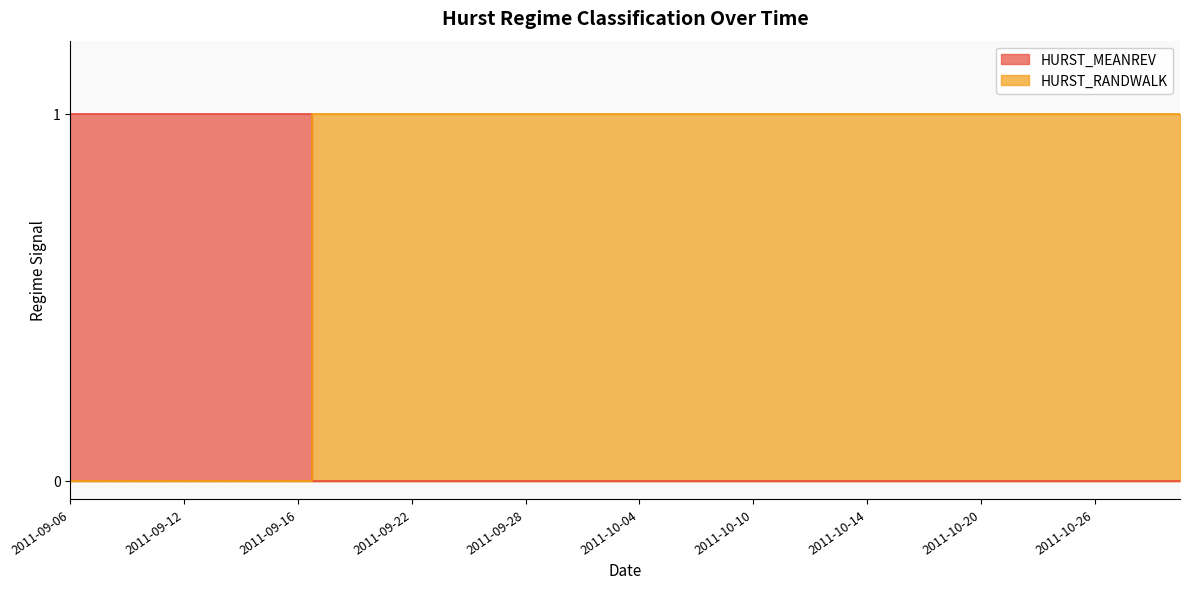

Reading left to right, transcribe all the data shown in this chart.

HURST_MEANREV: 2011-09-06=1	2011-09-07=1	2011-09-08=1	2011-09-09=1	2011-09-12=1	2011-09-13=1	2011-09-14=1	2011-09-15=1	2011-09-16=1	2011-09-19=0	2011-09-20=0	2011-09-21=0	2011-09-22=0	2011-09-23=0	2011-09-26=0	2011-09-27=0	2011-09-28=0	2011-09-29=0	2011-09-30=0	2011-10-03=0	2011-10-04=0	2011-10-05=0	2011-10-06=0	2011-10-07=0	2011-10-10=0	2011-10-11=0	2011-10-12=0	2011-10-13=0	2011-10-14=0	2011-10-17=0	2011-10-18=0	2011-10-19=0	2011-10-20=0	2011-10-21=0	2011-10-24=0	2011-10-25=0	2011-10-26=0	2011-10-27=0	2011-10-28=0	2011-10-31=0
HURST_RANDWALK: 2011-09-06=0	2011-09-07=0	2011-09-08=0	2011-09-09=0	2011-09-12=0	2011-09-13=0	2011-09-14=0	2011-09-15=0	2011-09-16=0	2011-09-19=1	2011-09-20=1	2011-09-21=1	2011-09-22=1	2011-09-23=1	2011-09-26=1	2011-09-27=1	2011-09-28=1	2011-09-29=1	2011-09-30=1	2011-10-03=1	2011-10-04=1	2011-10-05=1	2011-10-06=1	2011-10-07=1	2011-10-10=1	2011-10-11=1	2011-10-12=1	2011-10-13=1	2011-10-14=1	2011-10-17=1	2011-10-18=1	2011-10-19=1	2011-10-20=1	2011-10-21=1	2011-10-24=1	2011-10-25=1	2011-10-26=1	2011-10-27=1	2011-10-28=1	2011-10-31=1